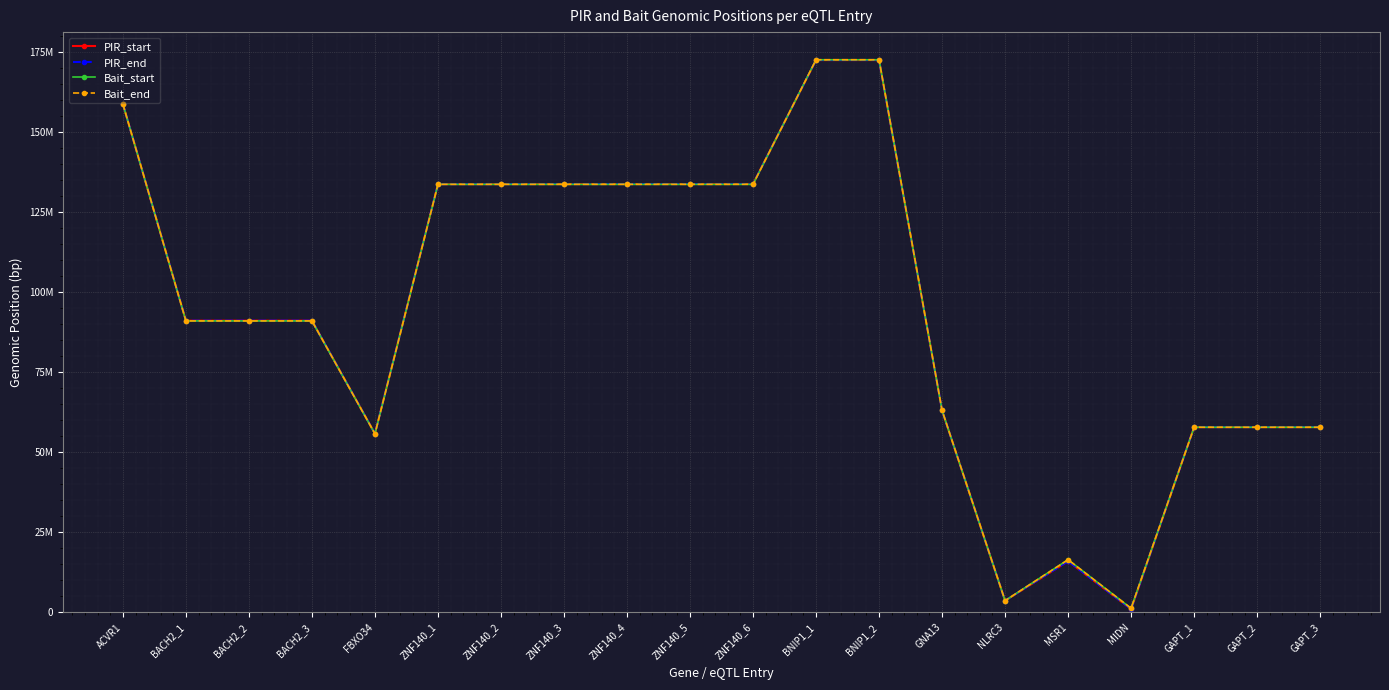

Which category has the lowest value in the PIR_start series?

MIDN